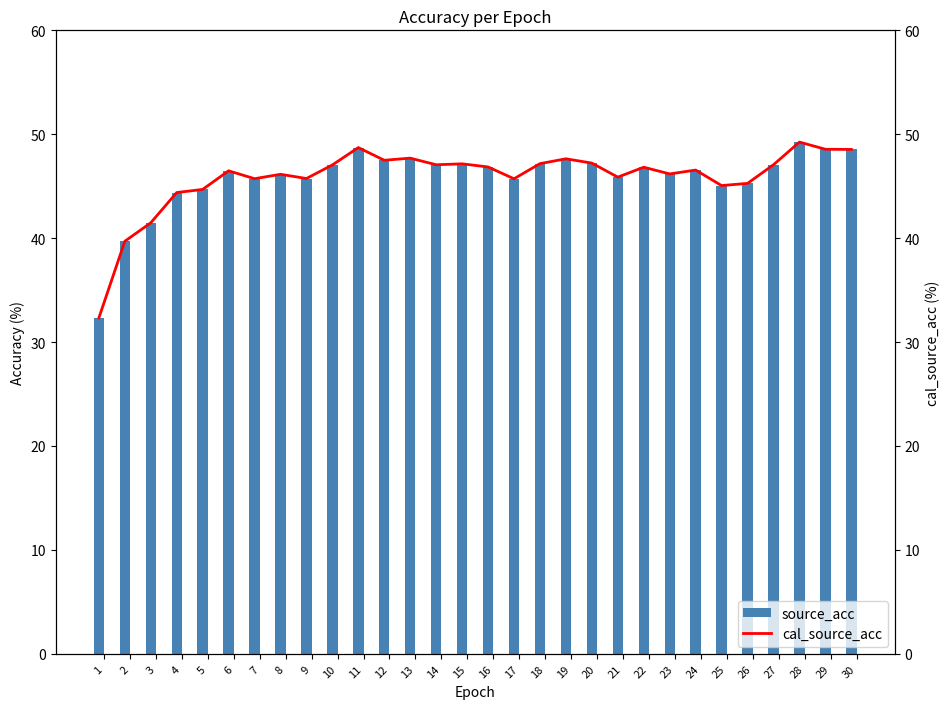

The source_acc series shows 48.5 at 30. True or false?

True